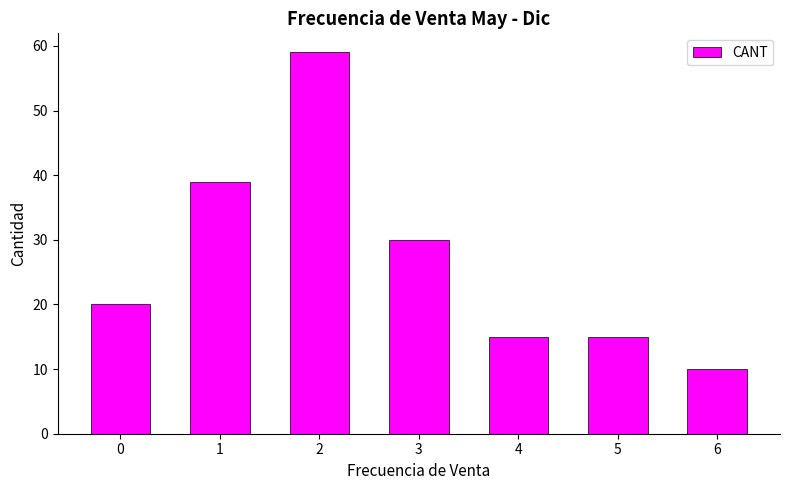

What is the difference between the second highest and minimum values?

29